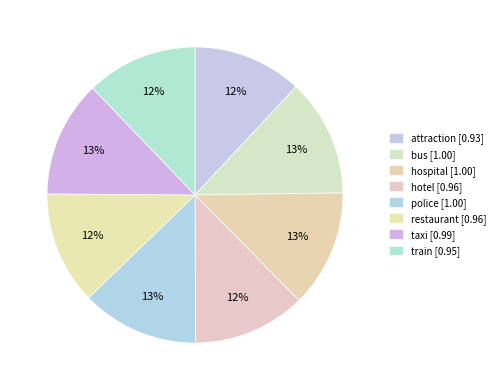

To the nearest percent, what percentage of the pie is train?

12%